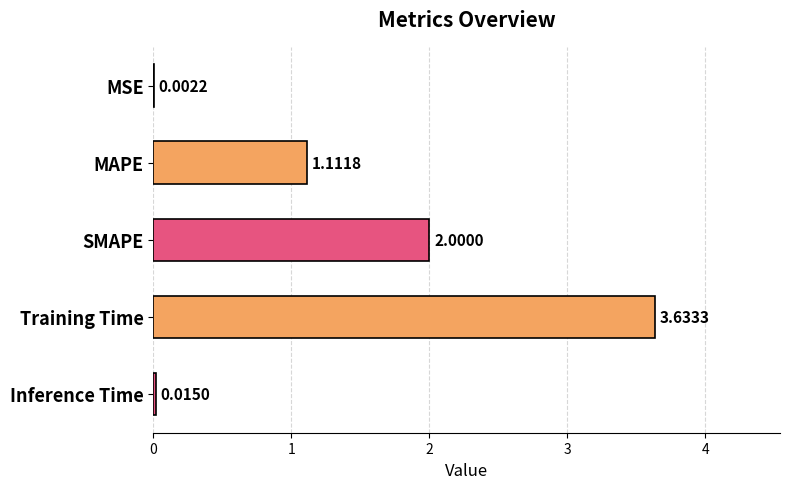

What is the sum of the values at MAPE and Training Time?

4.7